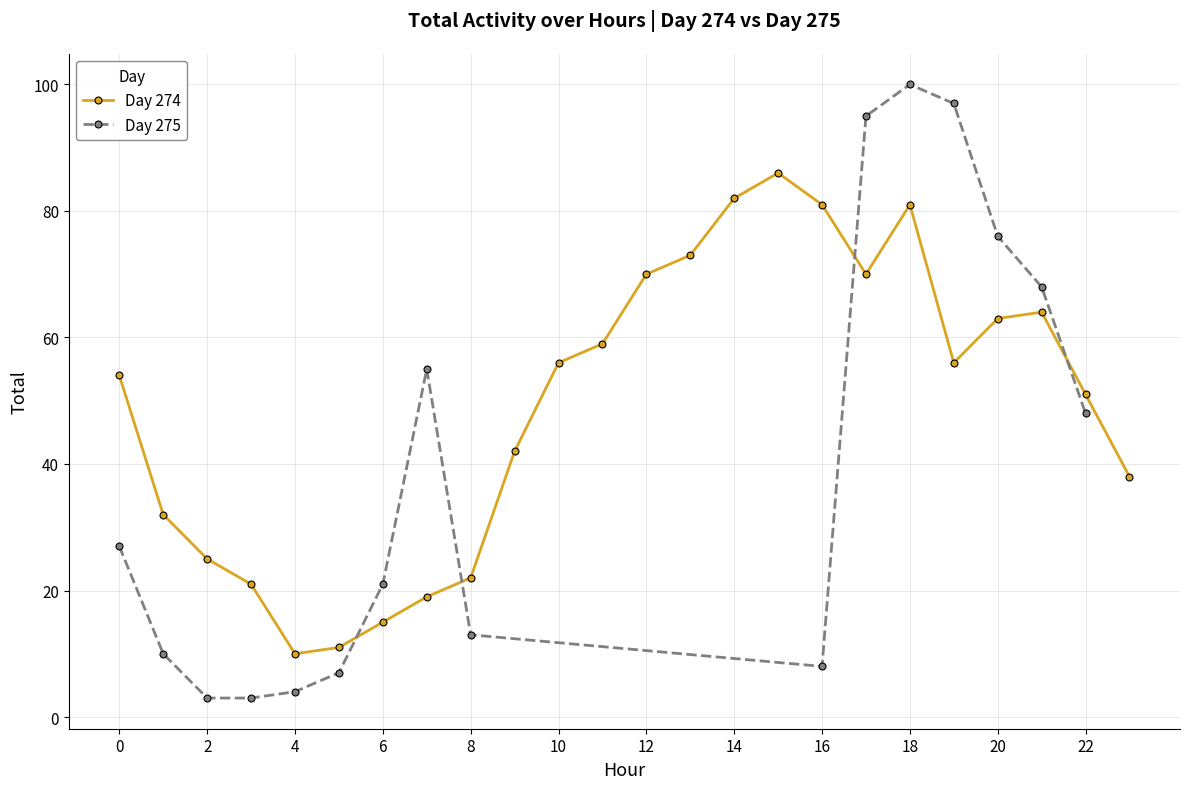

The value of Hour at 34 is 6. True or false?

False